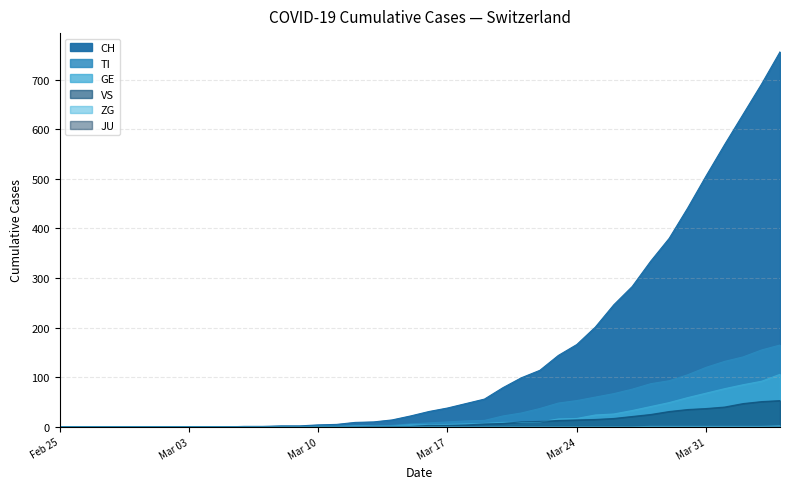

Does the chart have visible grid lines?

Yes